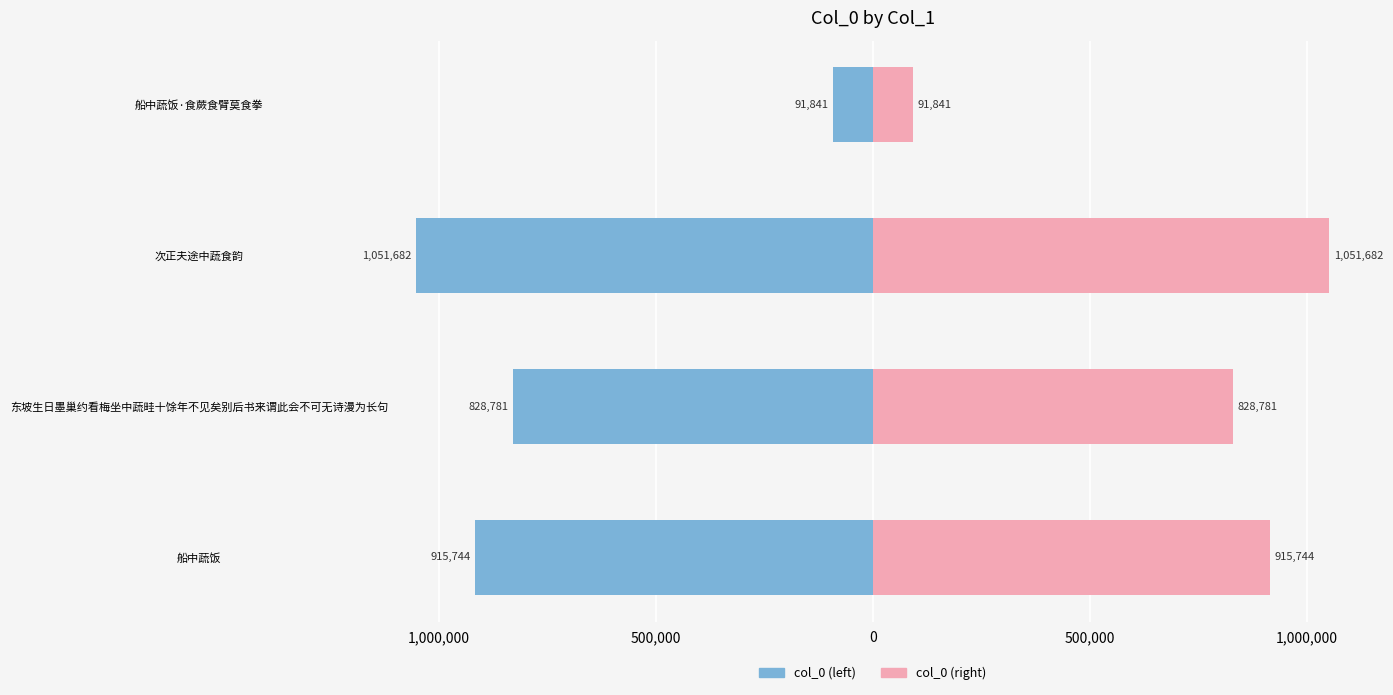

List the series in order of their peak value, highest first.

col_0 (right), col_0 (left)